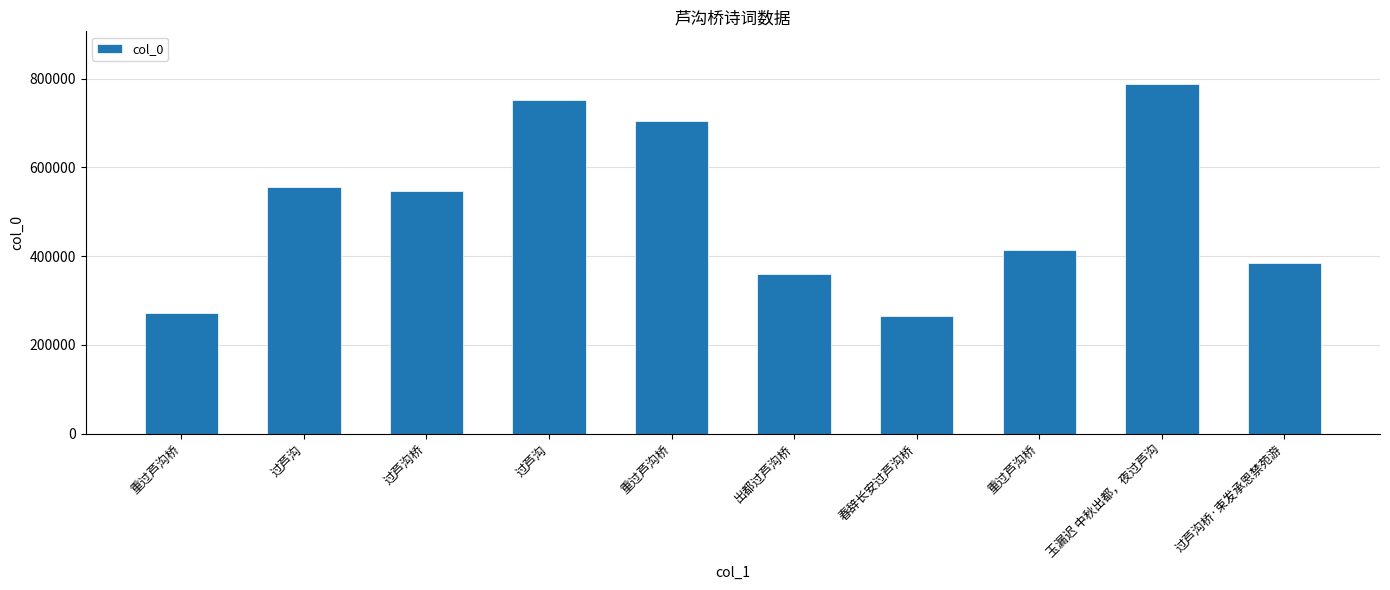

Rank the categories by value from lowest to highest.

春辞长安过芦沟桥, 重过芦沟桥, 出都过芦沟桥, 过芦沟桥·束发承恩禁苑游, 重过芦沟桥, 过芦沟桥, 过芦沟, 重过芦沟桥, 过芦沟, 玉漏迟 中秋出都，夜过芦沟